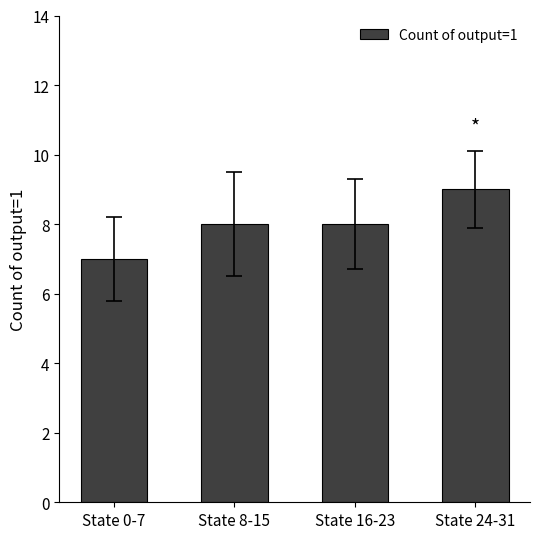

What value does the data have at State 16-23?

8